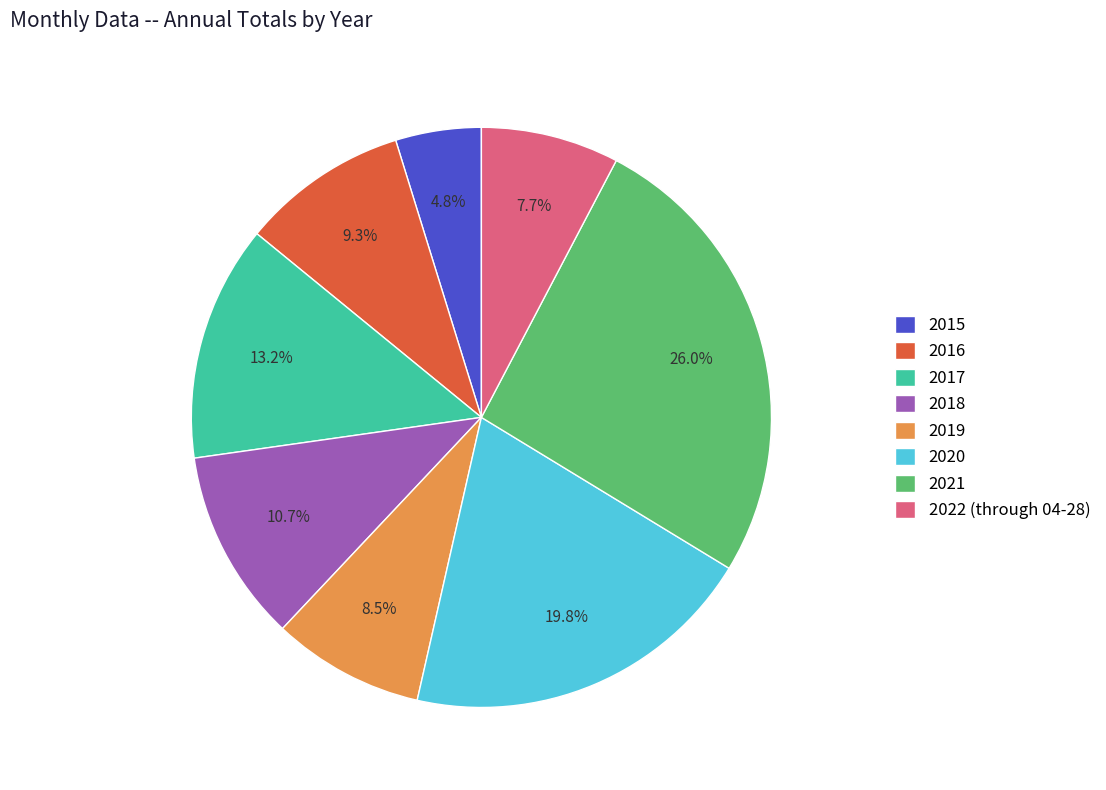

What is the smallest slice in the pie chart?

2015